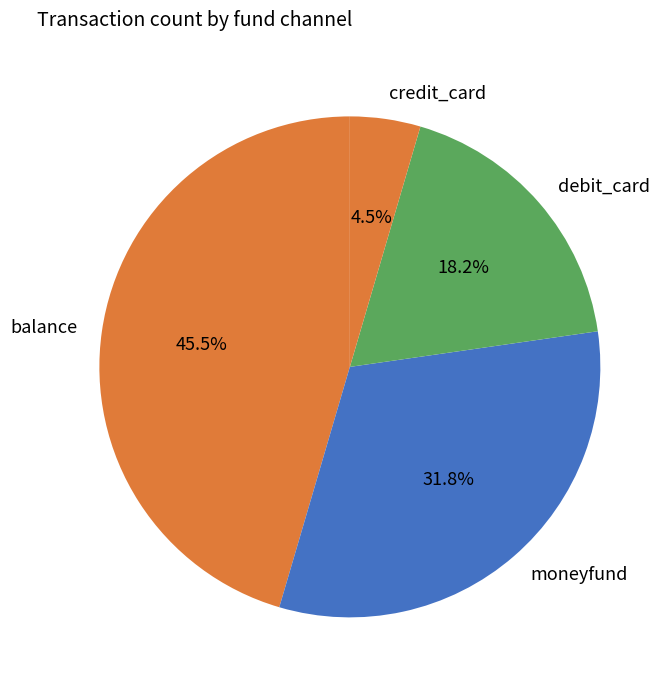

To the nearest percent, what is the difference between the credit_card and balance slice percentages?

41%